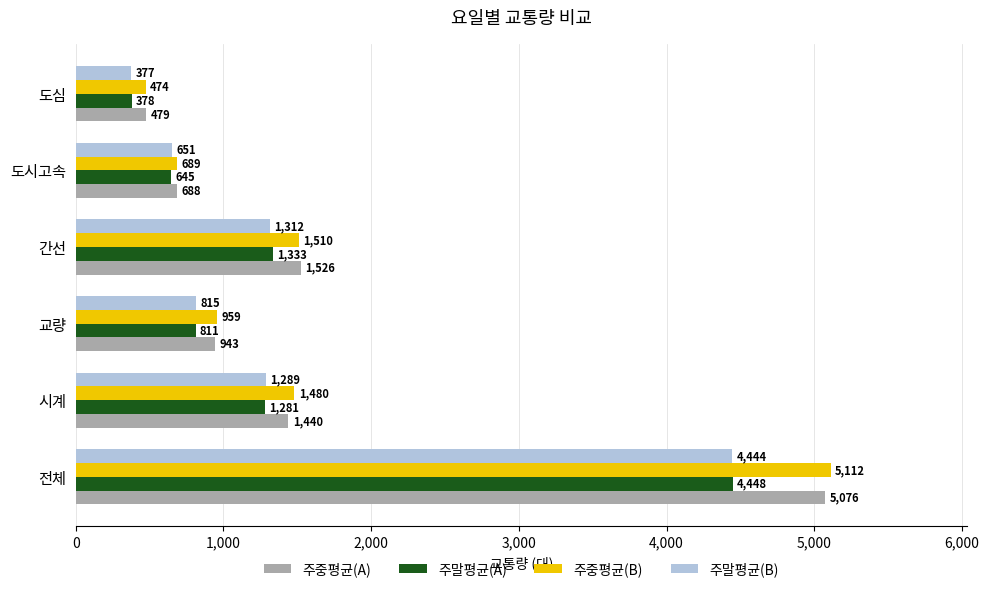

What are all the series names shown in the legend?

주중평균(A), 주말평균(A), 주중평균(B), 주말평균(B)